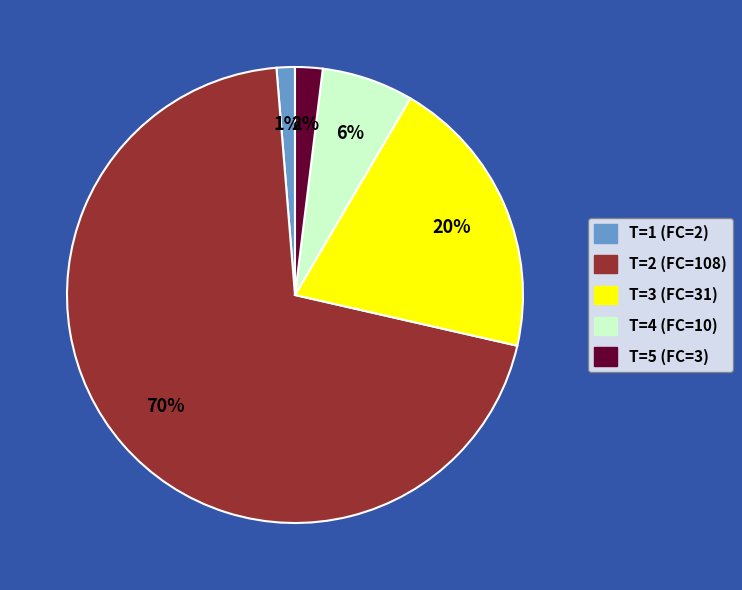

To the nearest percent, what portion does T=3 (FC=31) represent?

20%